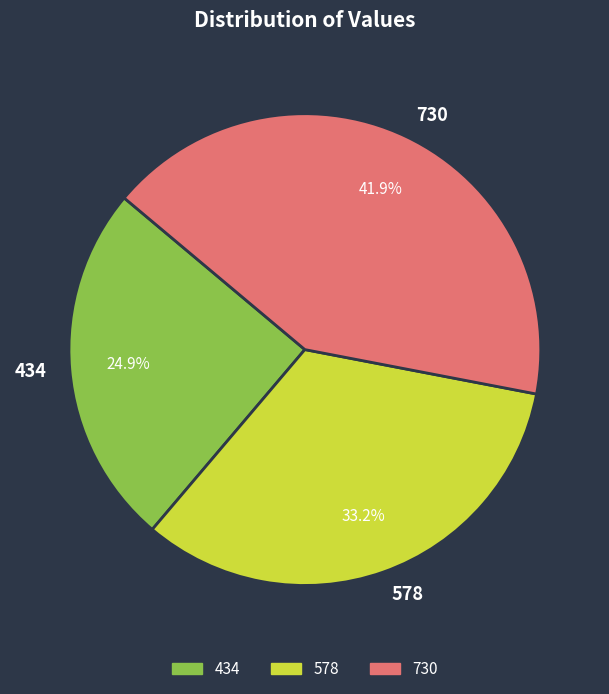

Which slice is the smallest?

434